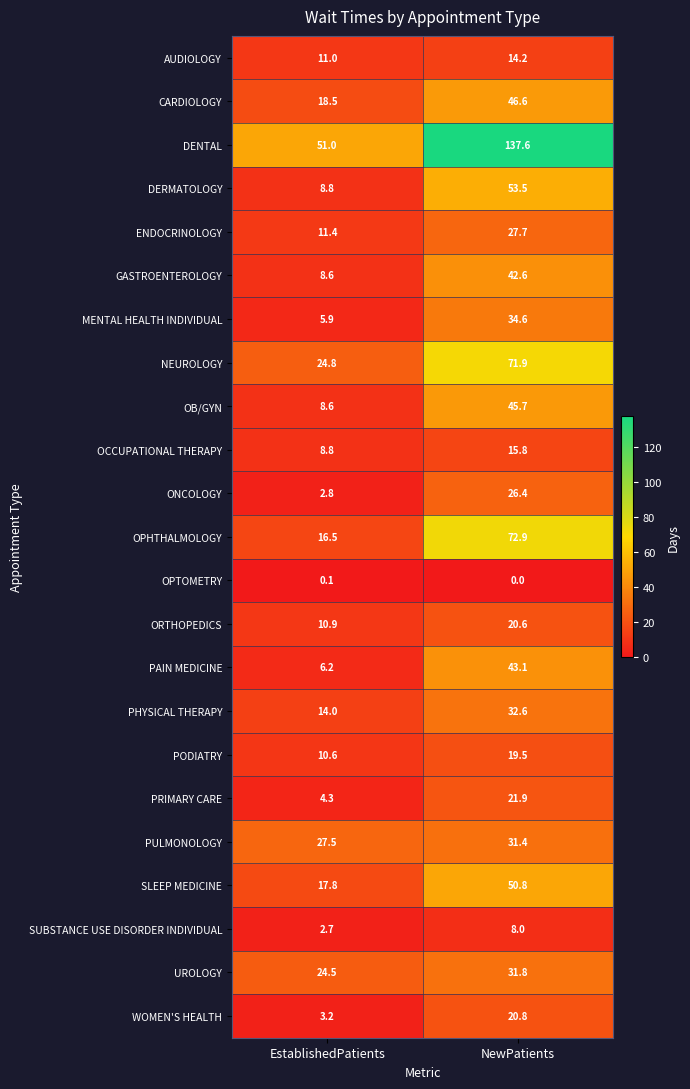

At how many categories does at least one series exceed 18?

2